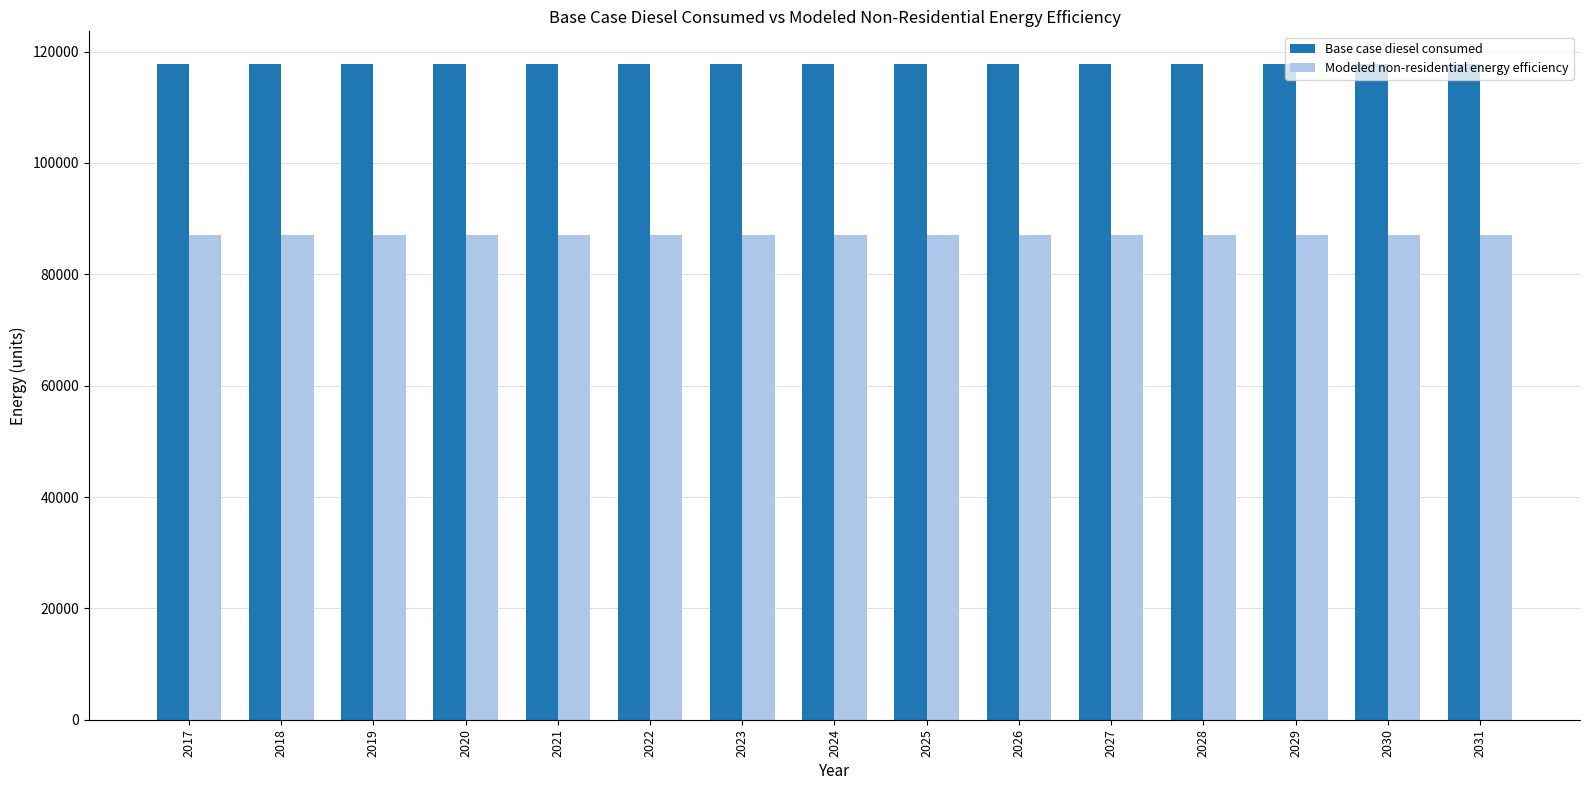

What is the value of the Base case diesel consumed bar at the 15th from the left?

117755.0